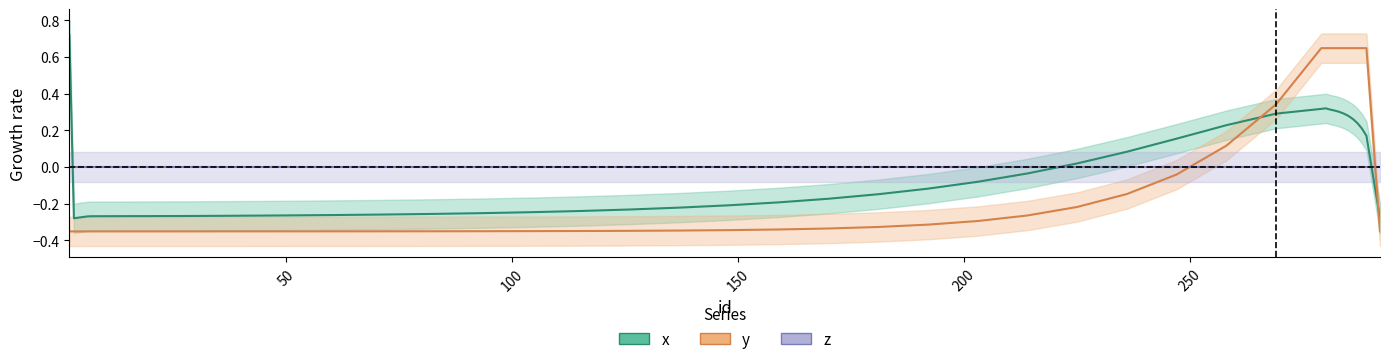

How many negative values does the y series have?

26